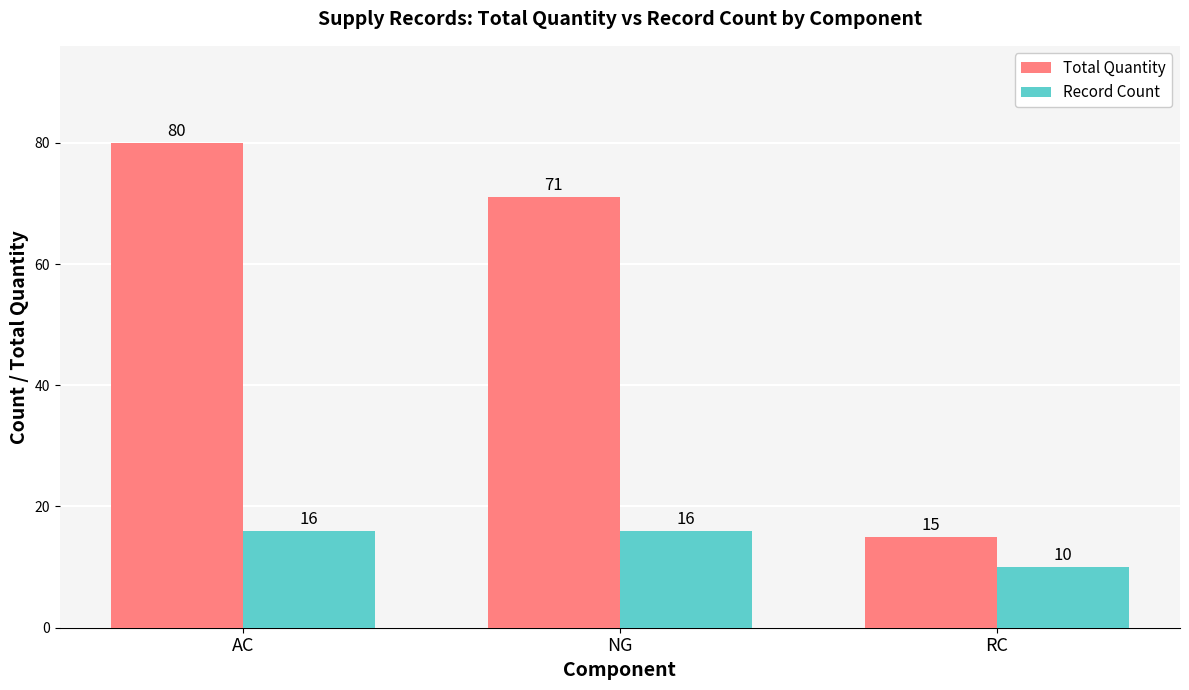

What is the minimum value for Record Count?

10